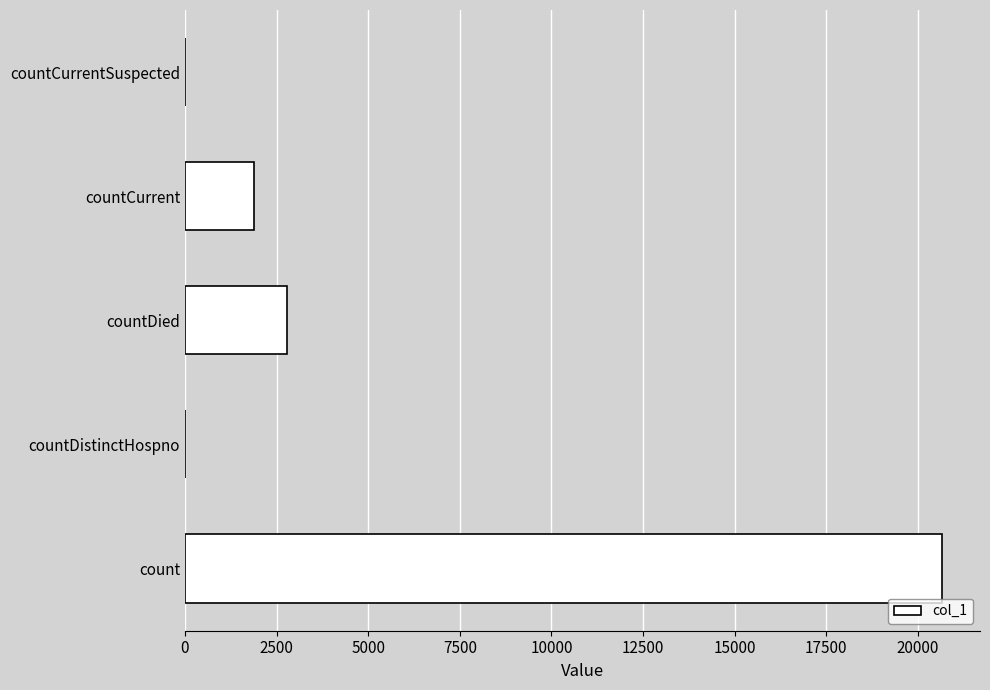

Are the bars horizontal?

Yes